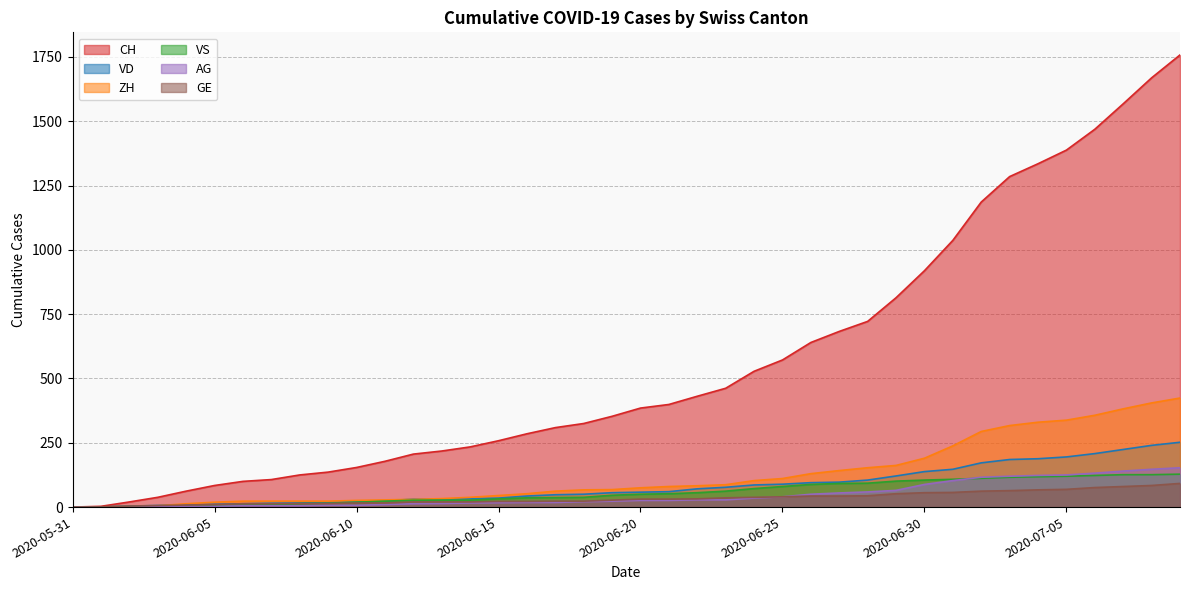

True or false: VD and CH intersect in this chart.

False